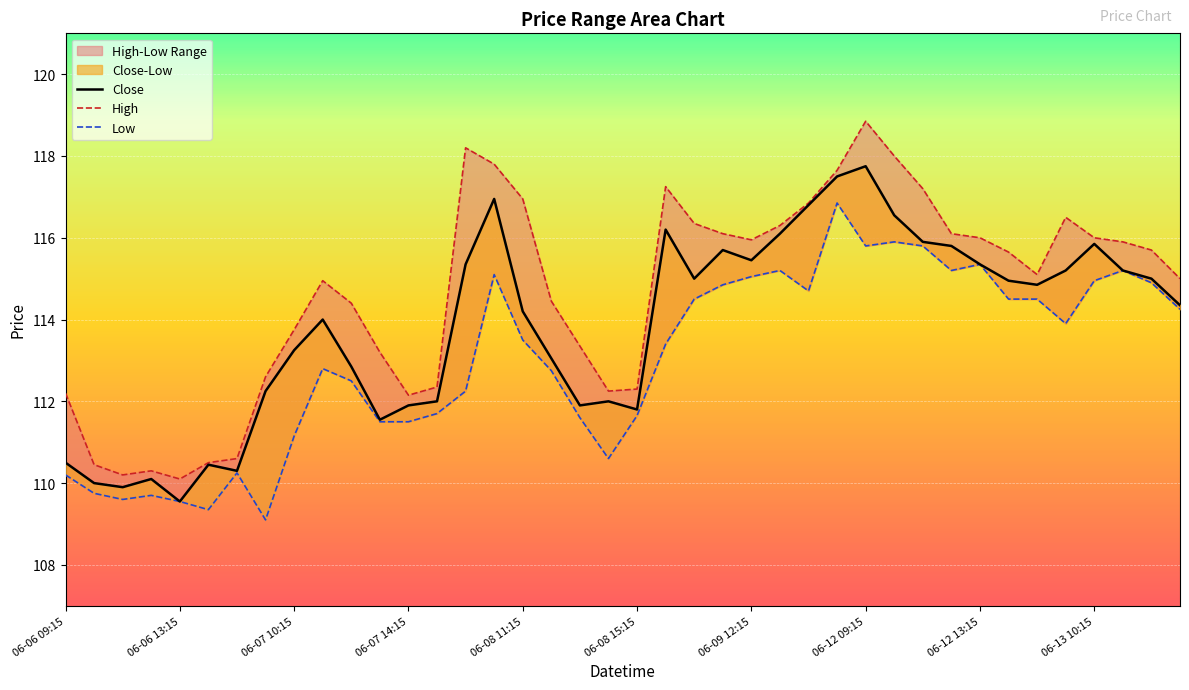

Which series has the widest spread of values?

High